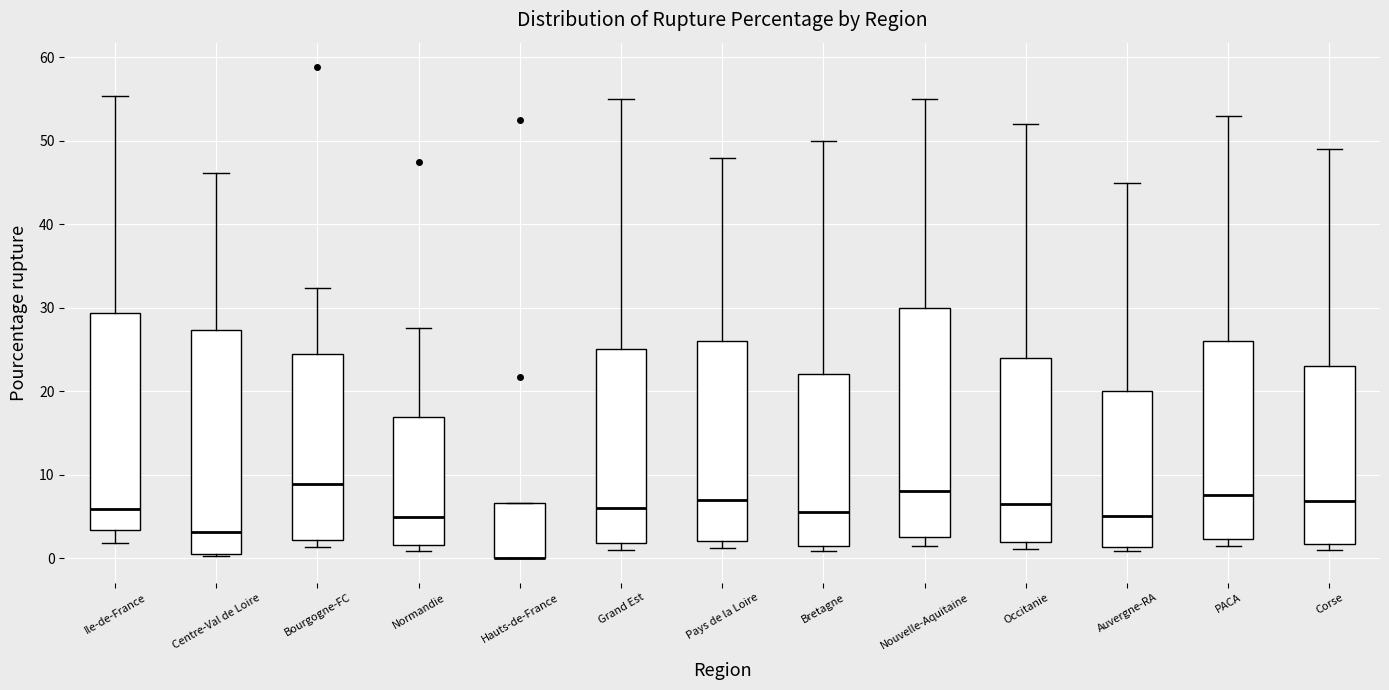

Where is the upper edge of the box for Hauts-de-France on the y-axis? The values are not printed on the chart, so give them approximately, as read against the axis.

7